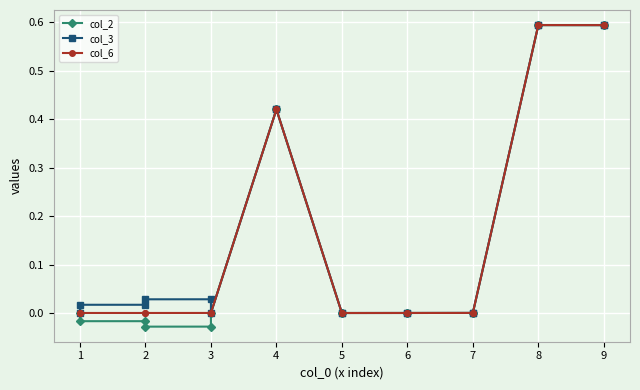

In col_3, how many points are higher than both neighbors (excluding endpoints)?

2